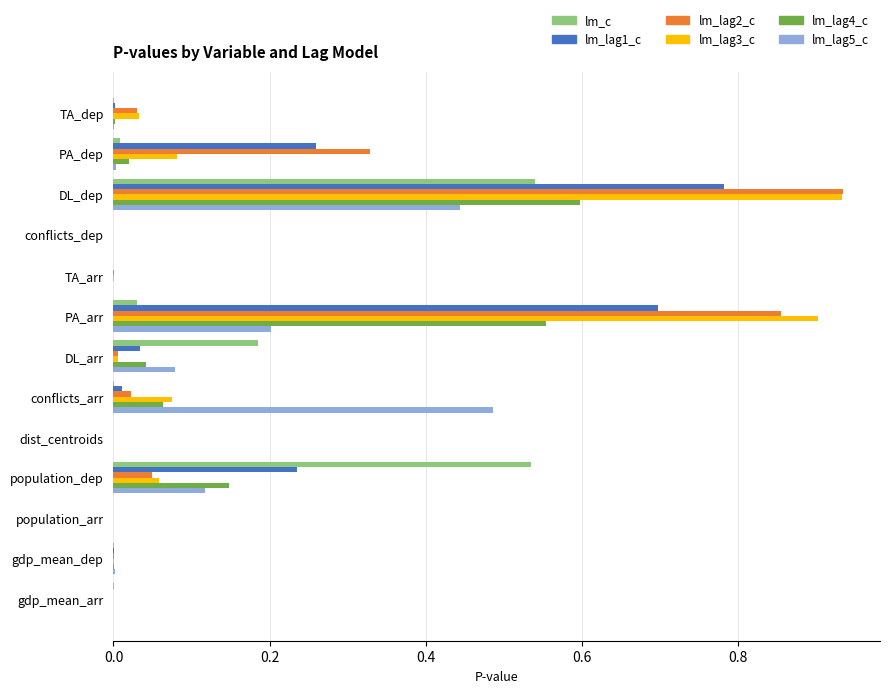

At which category is the sum across all series the highest?

DL_dep